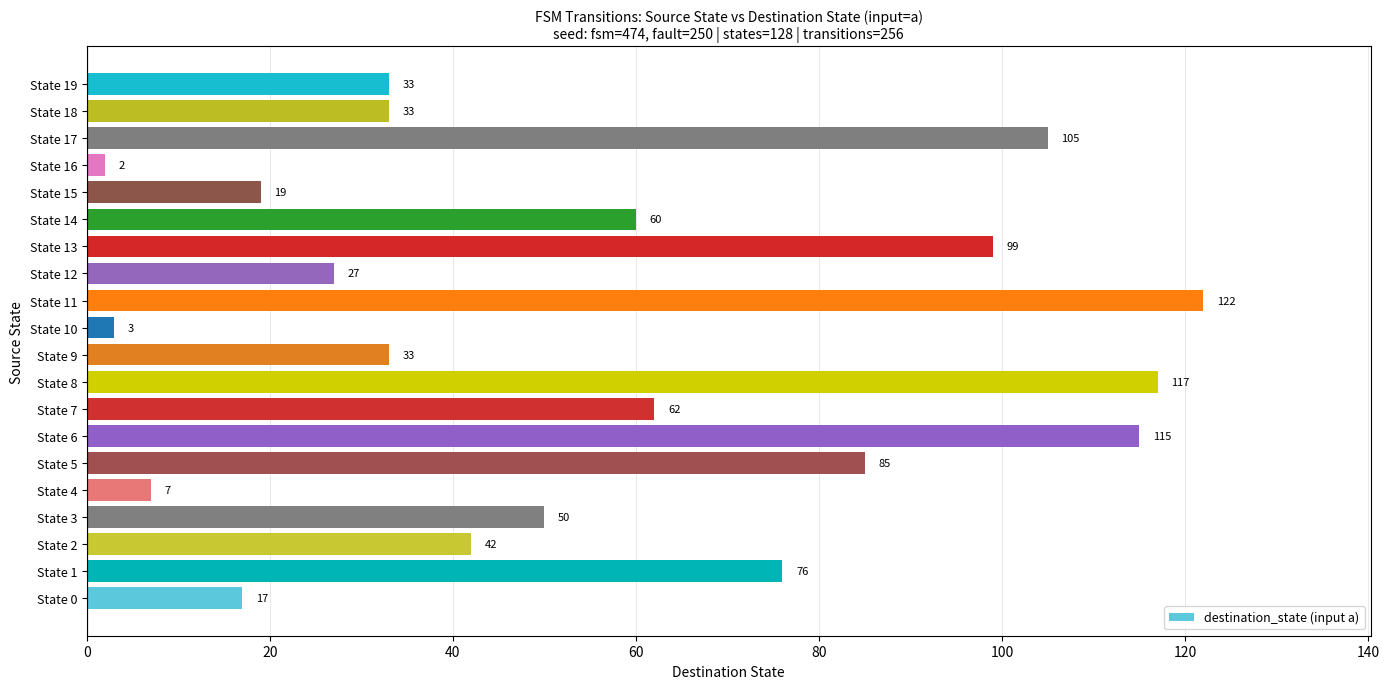

What value does the data have at State 7, to the nearest 10?

60